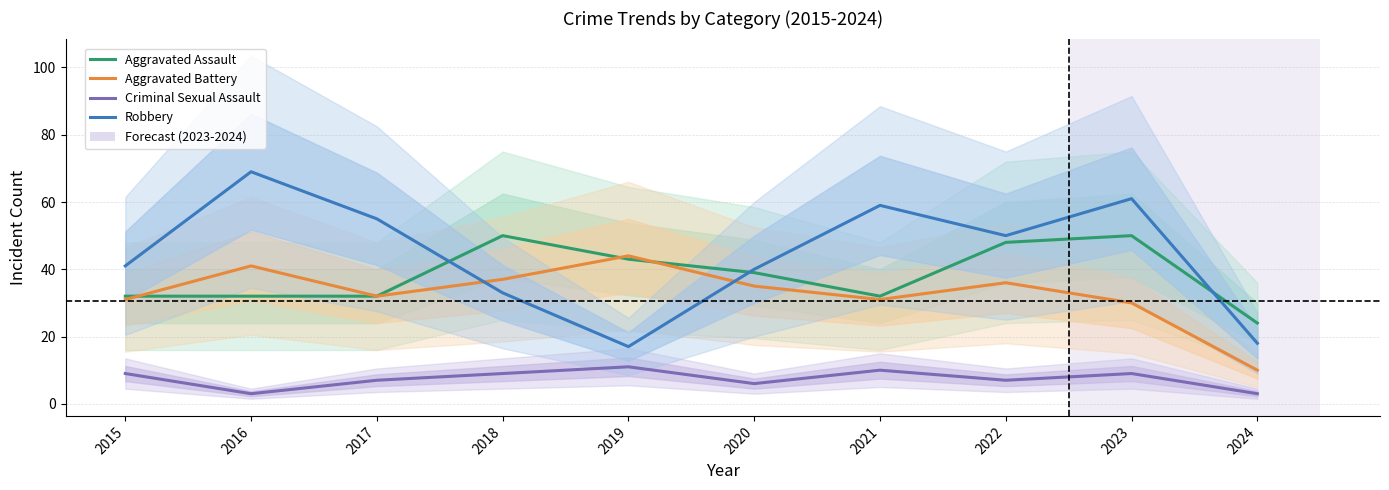

Reading left to right, list all the values displayed in this chart.

Aggravated Assault: 32	32	32	50	43	39	32	48	50	24
Aggravated Battery: 31	41	32	37	44	35	31	36	30	10
Criminal Sexual Assault: 9	3	7	9	11	6	10	7	9	3
Robbery: 41	69	55	33	17	40	59	50	61	18